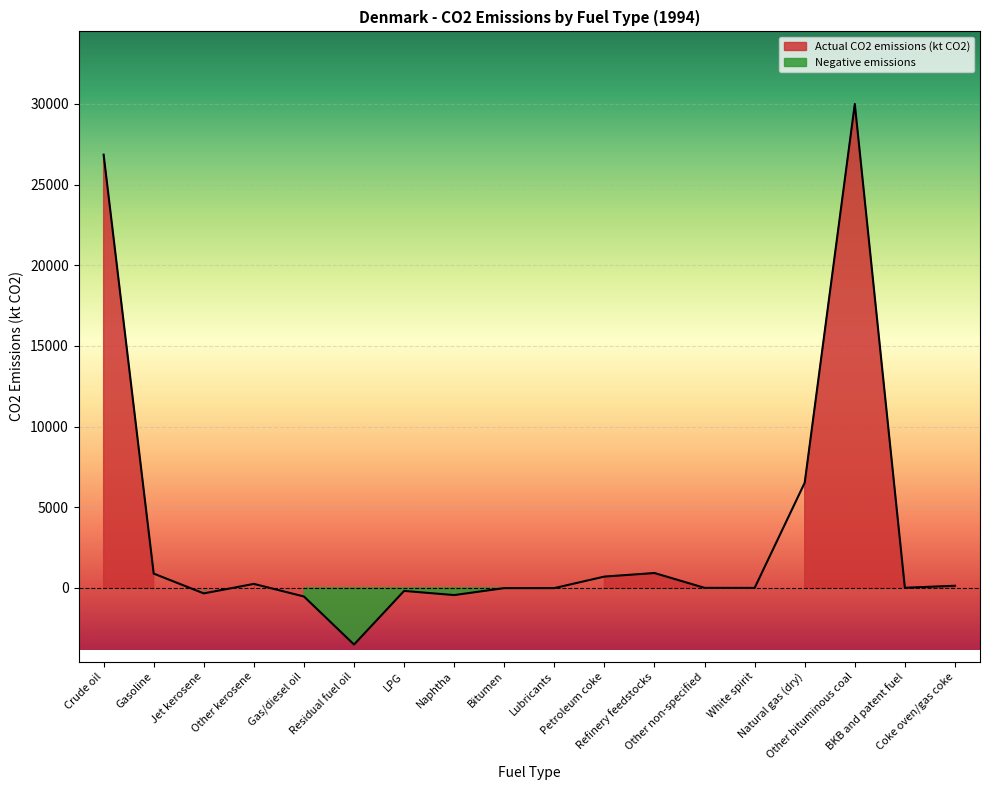

Where is the first local maximum?

Other kerosene